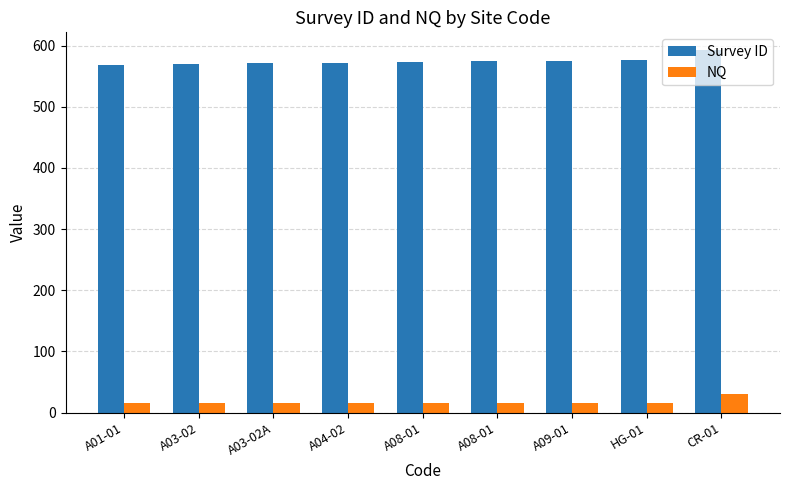

What is the spread (max minus min) of values at A04-02?

557